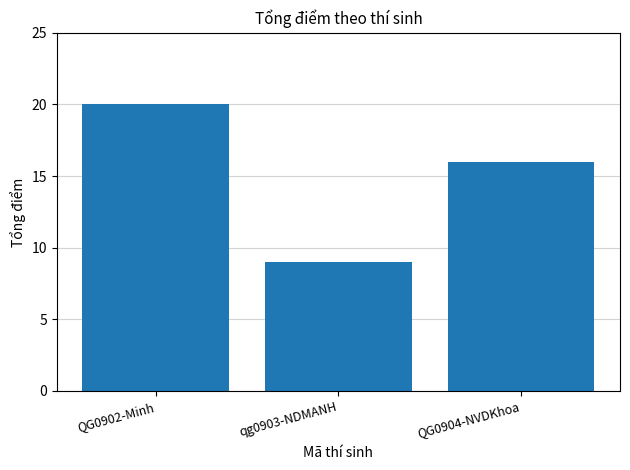

What is the value of the 2nd bar from the left?

9